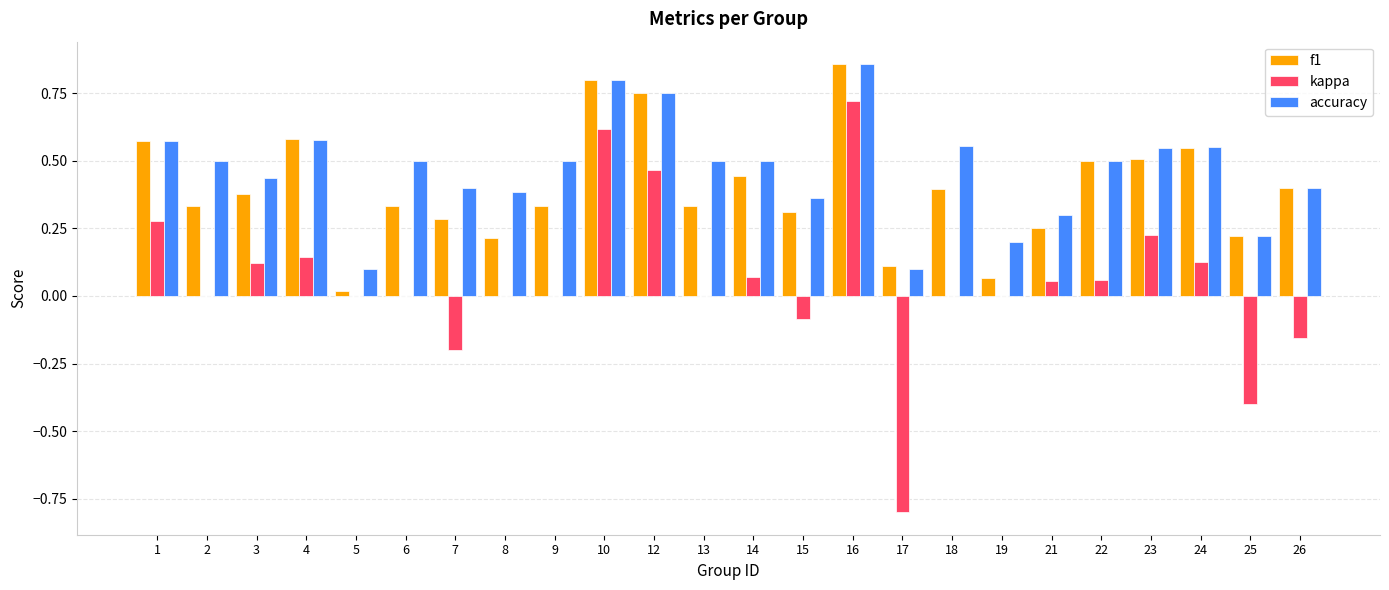

How many groups of bars are there?

24